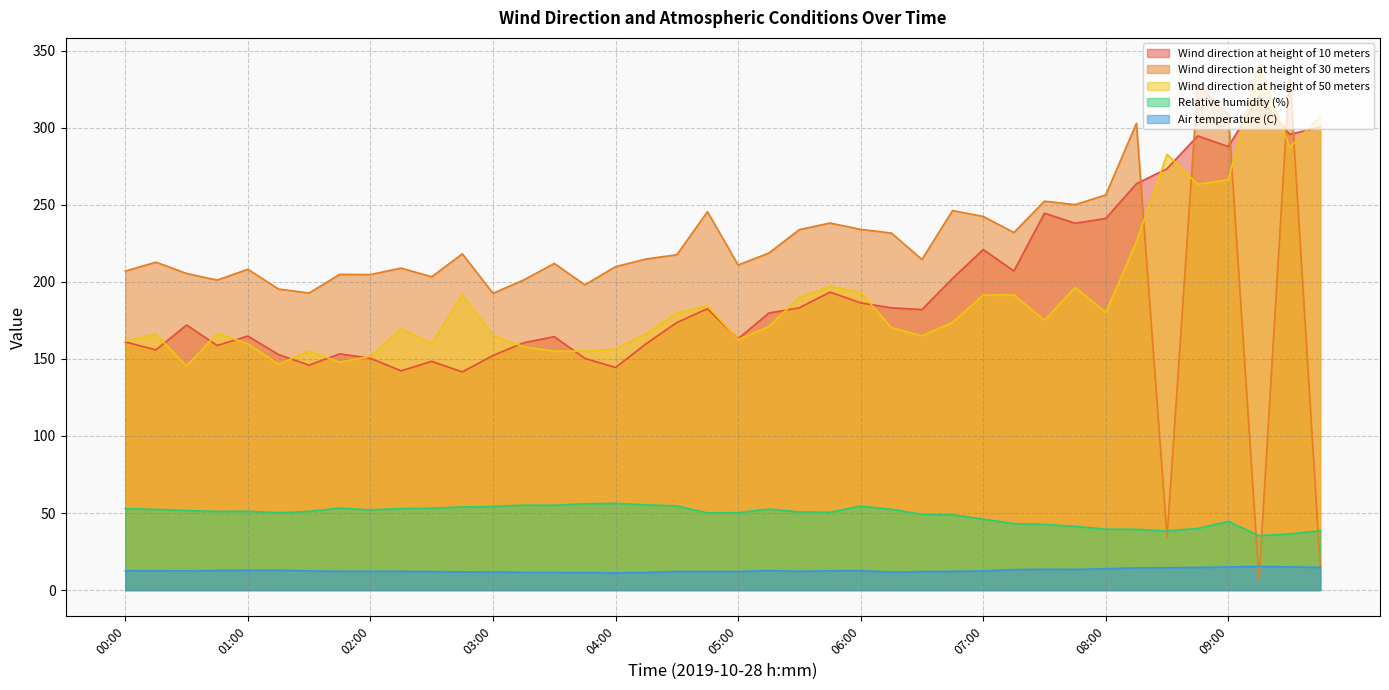

Reading left to right, extract all data points from this chart.

Wind direction at height of 10 meters: 00:00=161.0	00:15=155.9	00:30=172.0	00:45=158.7	01:00=164.9	01:15=152.9	01:30=146.0	01:45=153.3	02:00=150.4	02:15=142.3	02:30=148.5	02:45=141.6	03:00=152.3	03:15=160.5	03:30=164.5	03:45=150.4	04:00=144.5	04:15=159.9	04:30=173.6	04:45=182.6	05:00=163.1	05:15=179.8	05:30=183.2	05:45=193.4	06:00=186.4	06:15=183.2	06:30=182.1	06:45=202.3	07:00=221.0	07:15=207.1	07:30=244.6	07:45=238.1	08:00=241.2	08:15=263.7	08:30=273.5	08:45=294.8	09:00=287.8	09:15=320.4	09:30=295.8	09:45=300.6
Wind direction at height of 30 meters: 00:00=207.0	00:15=212.8	00:30=205.5	00:45=201.2	01:00=208.2	01:15=195.4	01:30=192.8	01:45=204.9	02:00=204.8	02:15=209.0	02:30=203.4	02:45=218.2	03:00=192.6	03:15=201.2	03:30=212.0	03:45=198.1	04:00=209.9	04:15=214.9	04:30=217.6	04:45=245.6	05:00=211.0	05:15=218.7	05:30=234.0	05:45=238.2	06:00=234.1	06:15=231.7	06:30=214.6	06:45=246.3	07:00=242.5	07:15=232.1	07:30=252.4	07:45=250.2	08:00=256.5	08:15=303.0	08:30=34.4	08:45=328.3	09:00=308.5	09:15=6.9	09:30=336.1	09:45=14.9
Wind direction at height of 50 meters: 00:00=161.6	00:15=166.1	00:30=145.4	00:45=166.6	01:00=159.9	01:15=146.5	01:30=155.1	01:45=147.9	02:00=151.7	02:15=169.6	02:30=160.0	02:45=191.6	03:00=165.3	03:15=157.9	03:30=155.1	03:45=155.1	04:00=156.4	04:15=166.4	04:30=179.8	04:45=184.5	05:00=162.6	05:15=171.0	05:30=190.1	05:45=197.0	06:00=193.2	06:15=170.4	06:30=165.0	06:45=173.8	07:00=191.5	07:15=191.5	07:30=175.1	07:45=196.5	08:00=180.2	08:15=226.2	08:30=282.8	08:45=263.4	09:00=266.4	09:15=341.3	09:30=287.4	09:45=307.2
Relative humidity (%): 00:00=52.8	00:15=52.4	00:30=51.6	00:45=51.1	01:00=51.1	01:15=50.2	01:30=51.1	01:45=53.2	02:00=52.0	02:15=52.9	02:30=53.1	02:45=53.9	03:00=54.2	03:15=55.1	03:30=55.0	03:45=56.1	04:00=56.3	04:15=55.3	04:30=54.6	04:45=50.0	05:00=50.2	05:15=52.6	05:30=50.7	05:45=50.5	06:00=54.5	06:15=52.4	06:30=49.2	06:45=48.8	07:00=46.1	07:15=43.1	07:30=42.7	07:45=41.3	08:00=39.5	08:15=39.4	08:30=38.4	08:45=40.0	09:00=44.6	09:15=35.3	09:30=36.4	09:45=38.5
Air temperature (C): 00:00=12.6	00:15=12.5	00:30=12.4	00:45=12.7	01:00=12.8	01:15=12.9	01:30=12.4	01:45=12.2	02:00=12.2	02:15=12.2	02:30=12.0	02:45=11.8	03:00=11.7	03:15=11.5	03:30=11.5	03:45=11.4	04:00=11.2	04:15=11.5	04:30=12.1	04:45=12.1	05:00=12.0	05:15=12.7	05:30=12.2	05:45=12.5	06:00=12.6	06:15=11.6	06:30=12.0	06:45=12.1	07:00=12.4	07:15=13.3	07:30=13.5	07:45=13.4	08:00=13.9	08:15=14.4	08:30=14.5	08:45=14.7	09:00=15.0	09:15=15.3	09:30=15.0	09:45=14.7